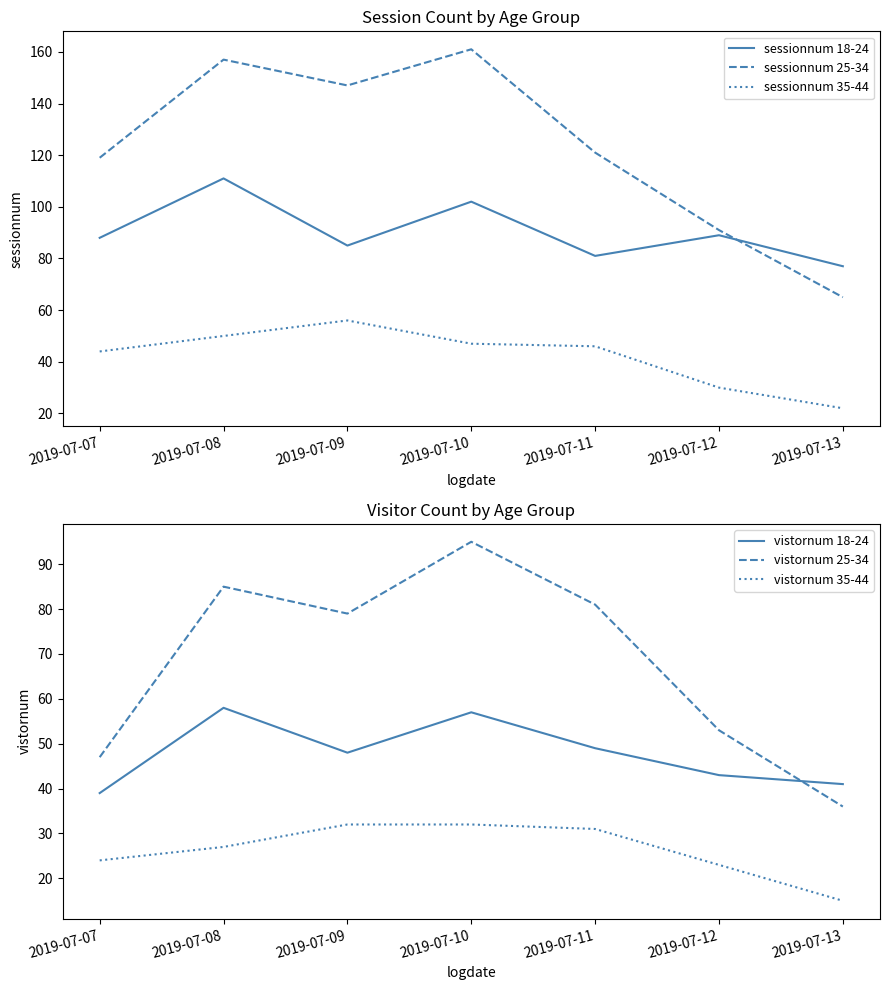

List the labels in order of vistornum 25-34 value, largest first.

2019-07-10, 2019-07-08, 2019-07-11, 2019-07-09, 2019-07-12, 2019-07-07, 2019-07-13